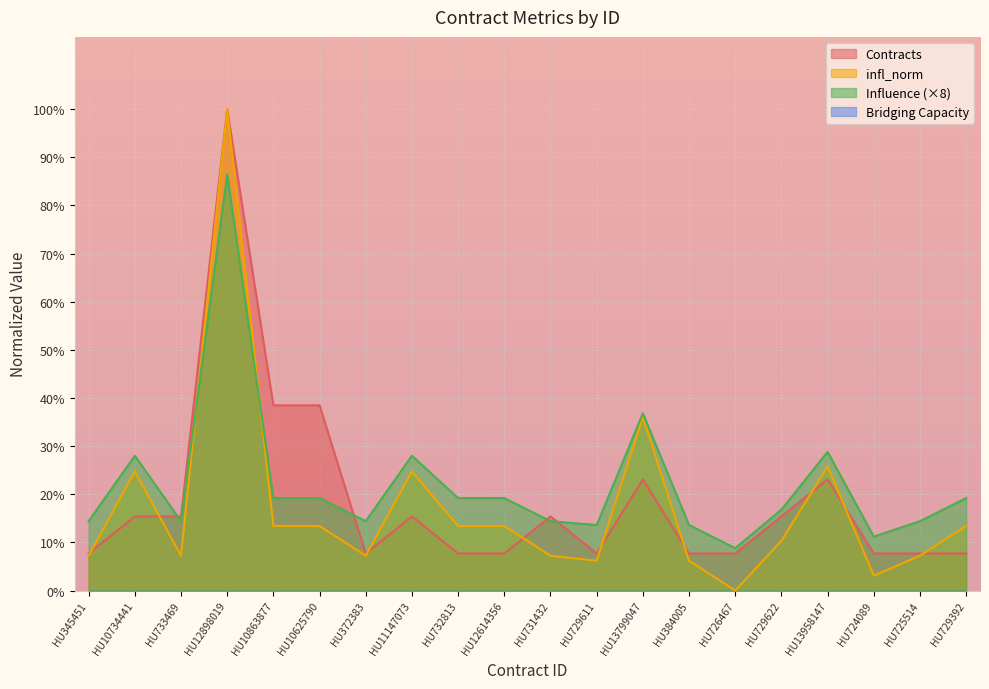

Which series has the largest total across all categories?

Influence (×8)